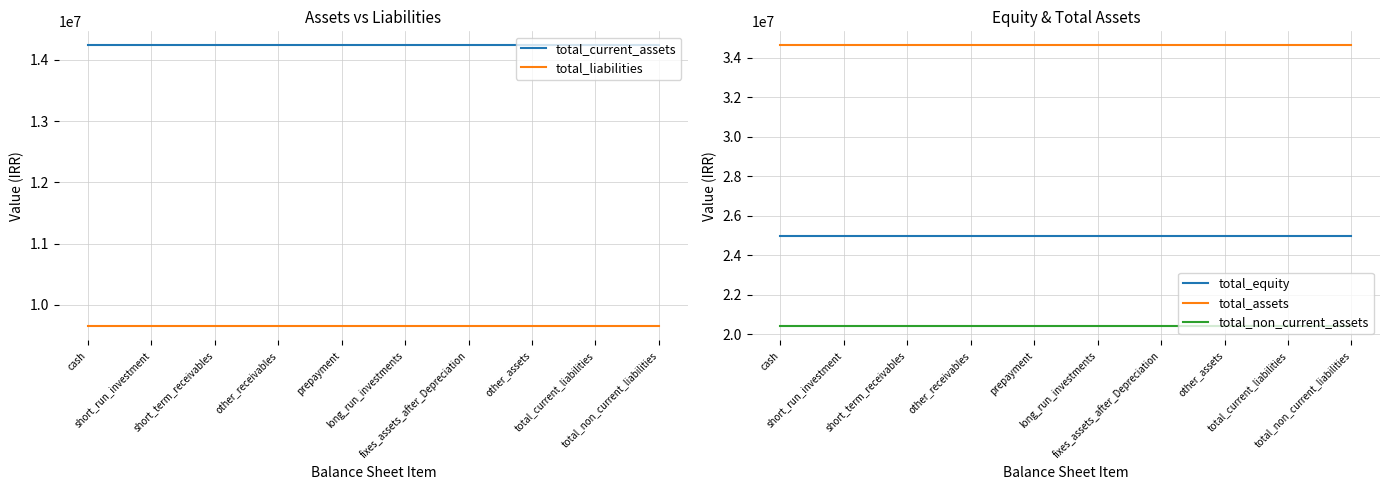

Reading left to right, extract all data points from this chart.

total_current_assets: cash=14235399	short_run_investment=14235399	short_term_receivables=14235399	other_receivables=14235399	prepayment=14235399	long_run_investments=14235399	fixes_assets_after_Depreciation=14235399	other_assets=14235399	total_current_liabilities=14235399	total_non_current_liabilities=14235399
total_liabilities: cash=9647151	short_run_investment=9647151	short_term_receivables=9647151	other_receivables=9647151	prepayment=9647151	long_run_investments=9647151	fixes_assets_after_Depreciation=9647151	other_assets=9647151	total_current_liabilities=9647151	total_non_current_liabilities=9647151
total_equity: cash=24983935	short_run_investment=24983935	short_term_receivables=24983935	other_receivables=24983935	prepayment=24983935	long_run_investments=24983935	fixes_assets_after_Depreciation=24983935	other_assets=24983935	total_current_liabilities=24983935	total_non_current_liabilities=24983935
total_assets: cash=34631086	short_run_investment=34631086	short_term_receivables=34631086	other_receivables=34631086	prepayment=34631086	long_run_investments=34631086	fixes_assets_after_Depreciation=34631086	other_assets=34631086	total_current_liabilities=34631086	total_non_current_liabilities=34631086
total_non_current_assets: cash=20395687	short_run_investment=20395687	short_term_receivables=20395687	other_receivables=20395687	prepayment=20395687	long_run_investments=20395687	fixes_assets_after_Depreciation=20395687	other_assets=20395687	total_current_liabilities=20395687	total_non_current_liabilities=20395687